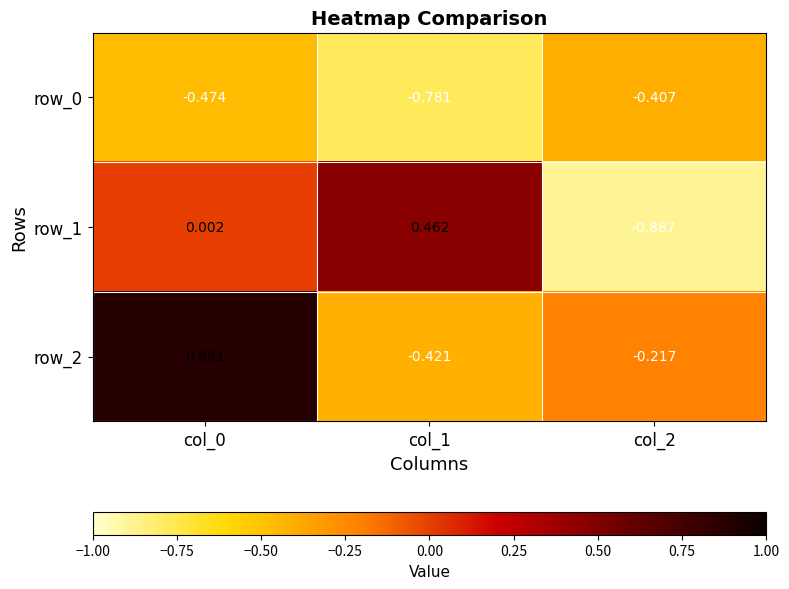

Is the value of row_0 at col_1 greater than the value of row_1 at col_1?

No